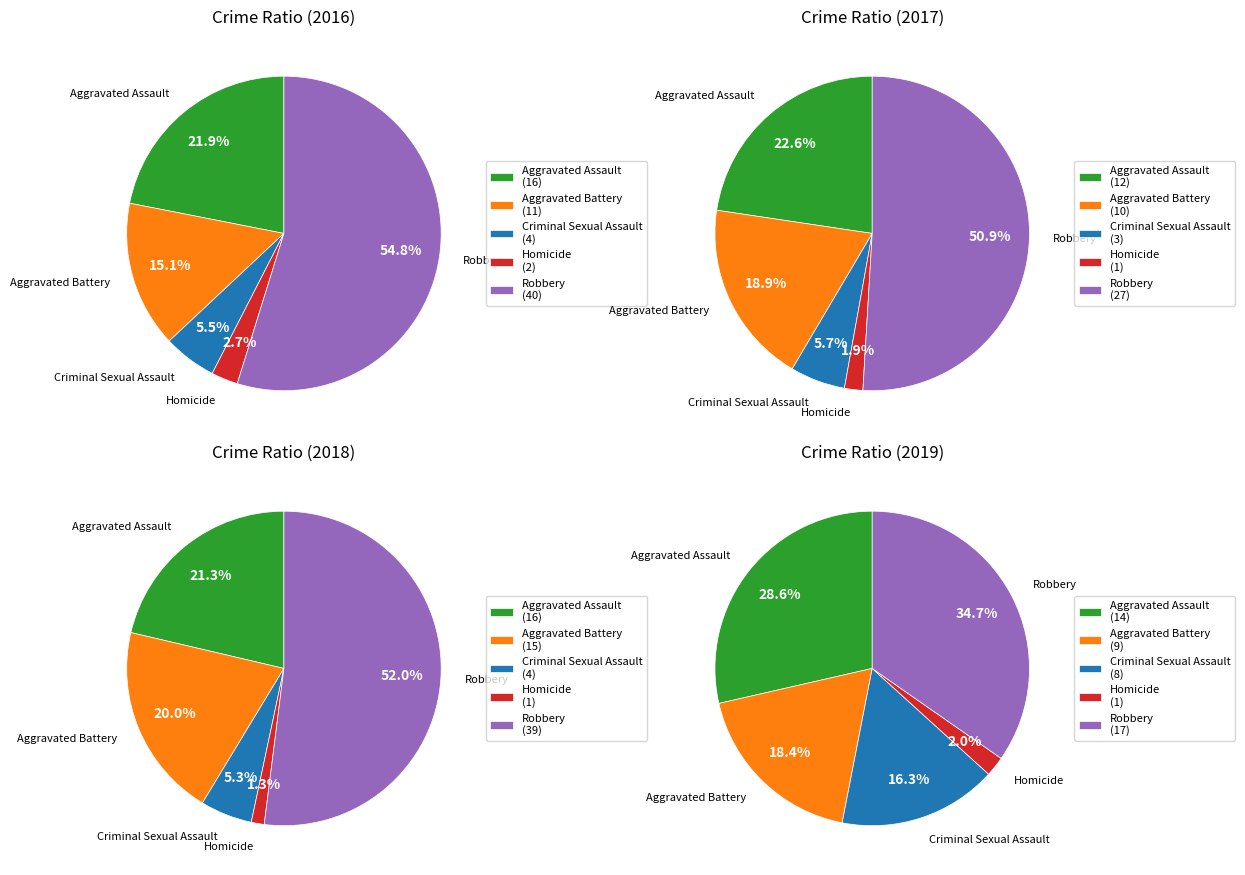

Do values_2018 and 4 together represent more than half of the pie?

Yes